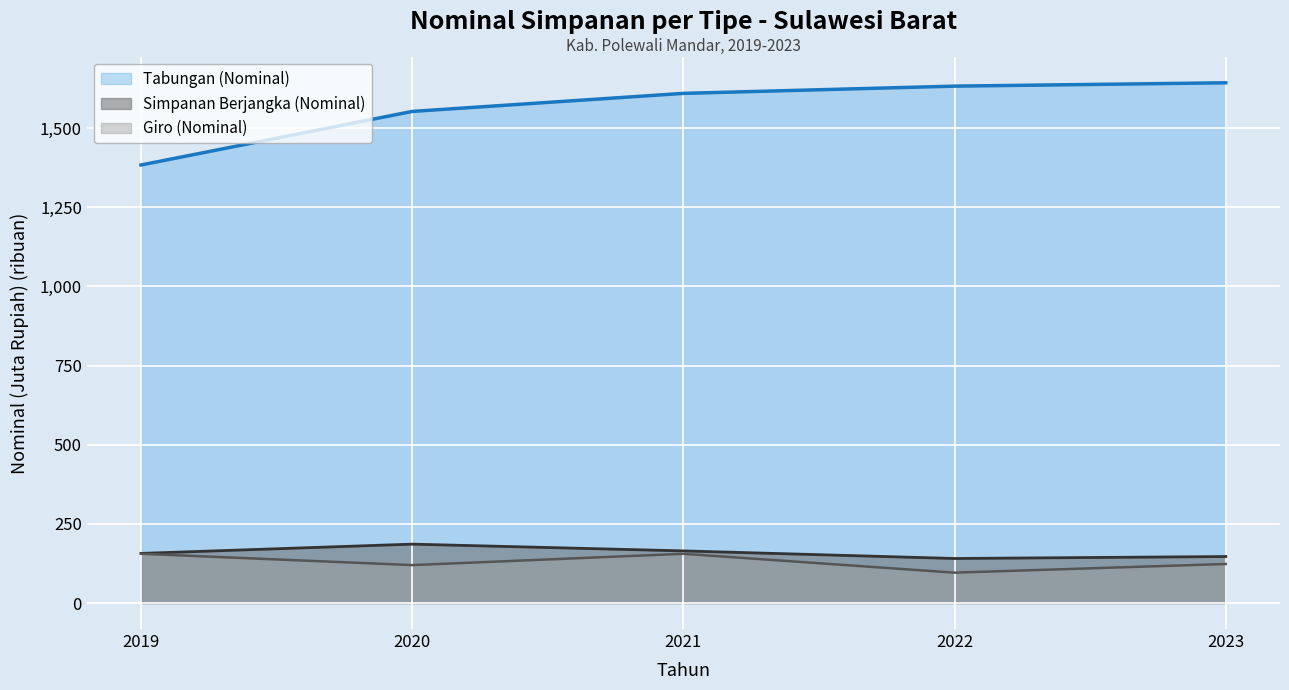

What is the smallest value displayed?

95.9